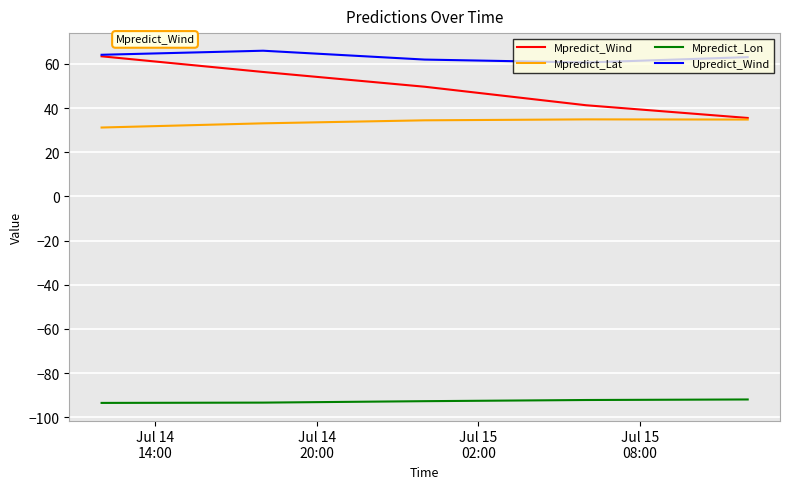

True or false: Mpredict_Wind and Mpredict_Lon cross at least once.

False